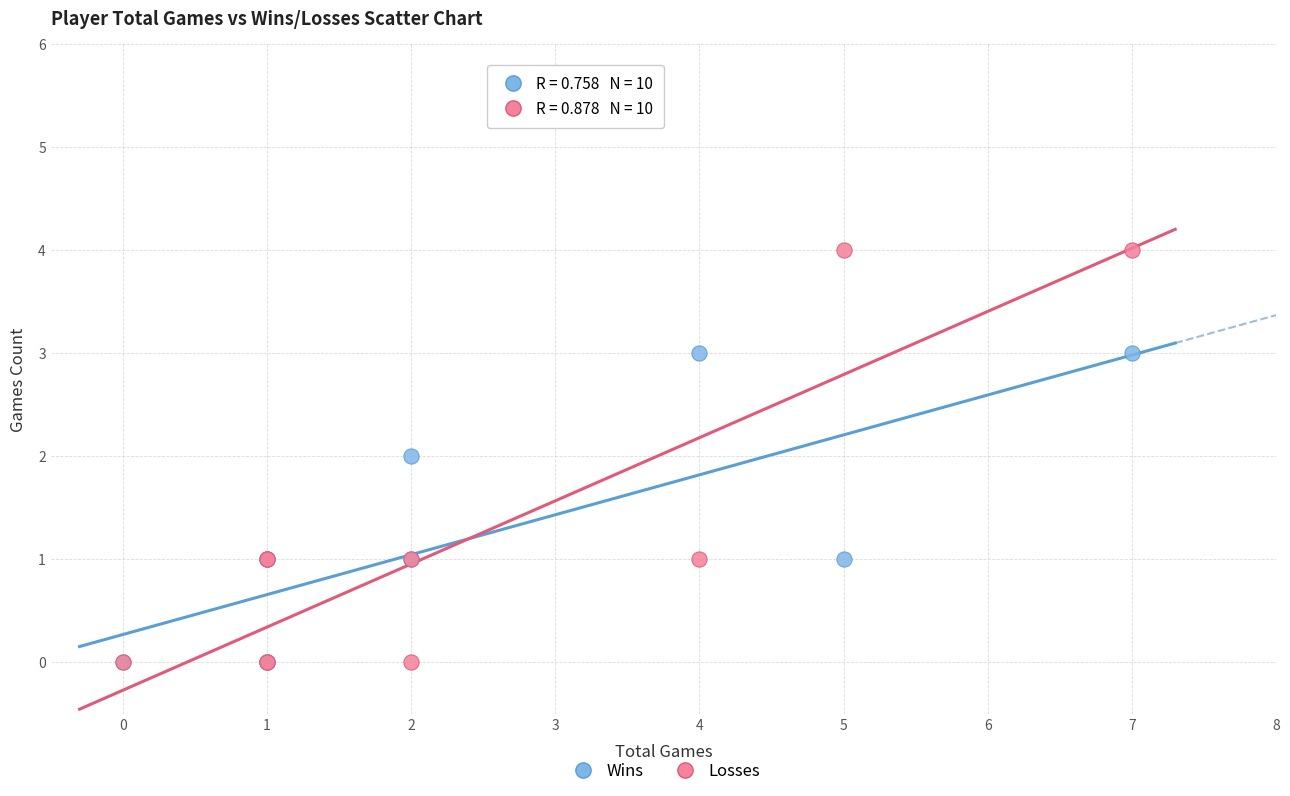

Which series has the largest Y range (max minus min)?

Losses